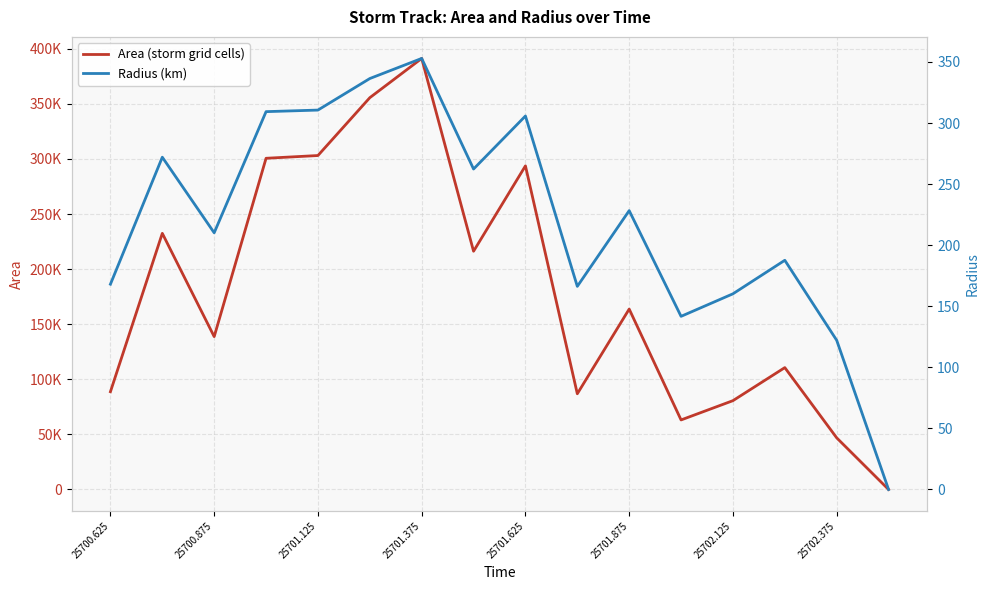

How many positive values does the Area (storm grid cells) series have?

15